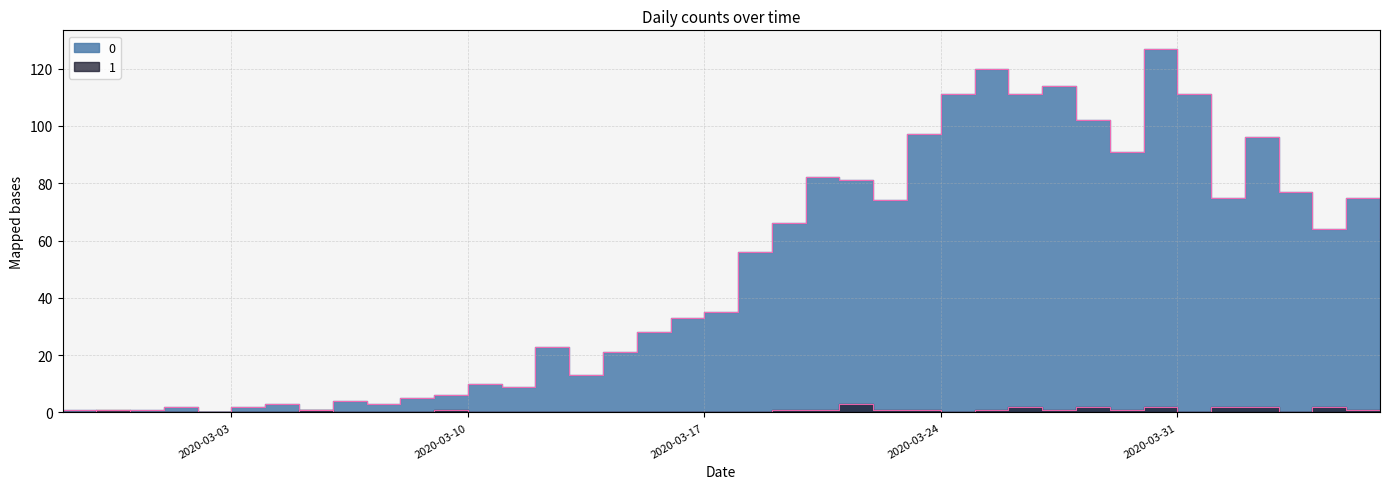

How many values in the 0 series exceed 56?

19